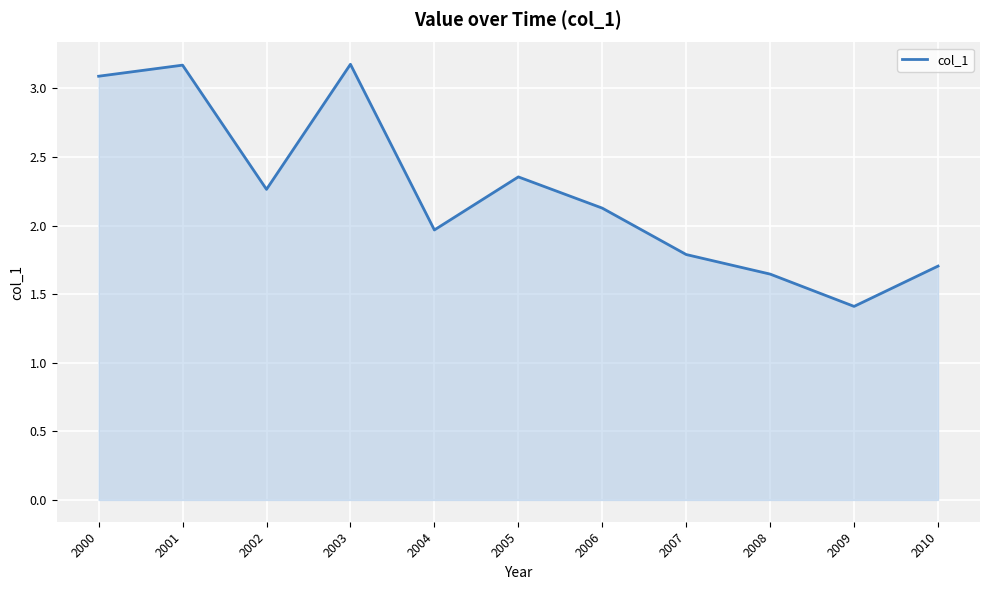

What is the smallest value displayed?

1.4